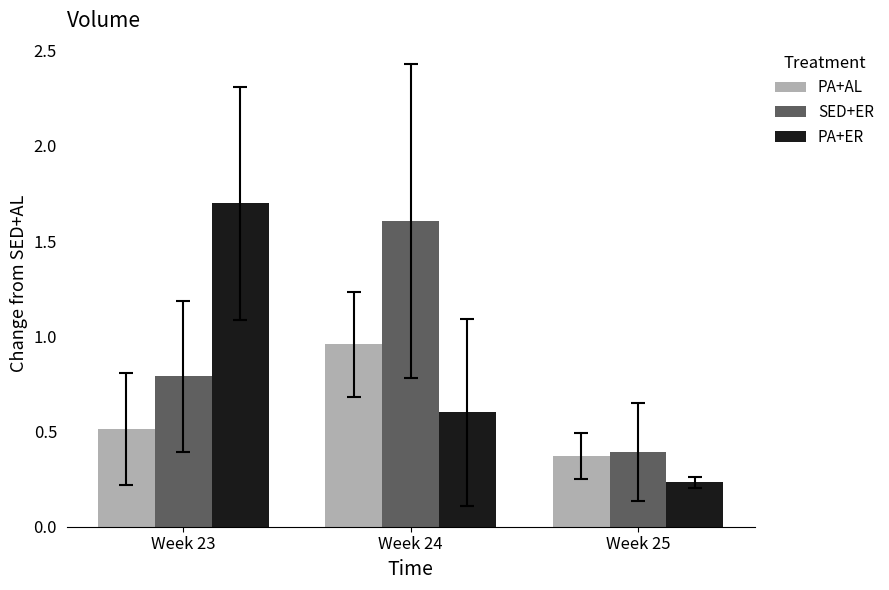

Which label corresponds to the smallest value in the chart?

Week 25